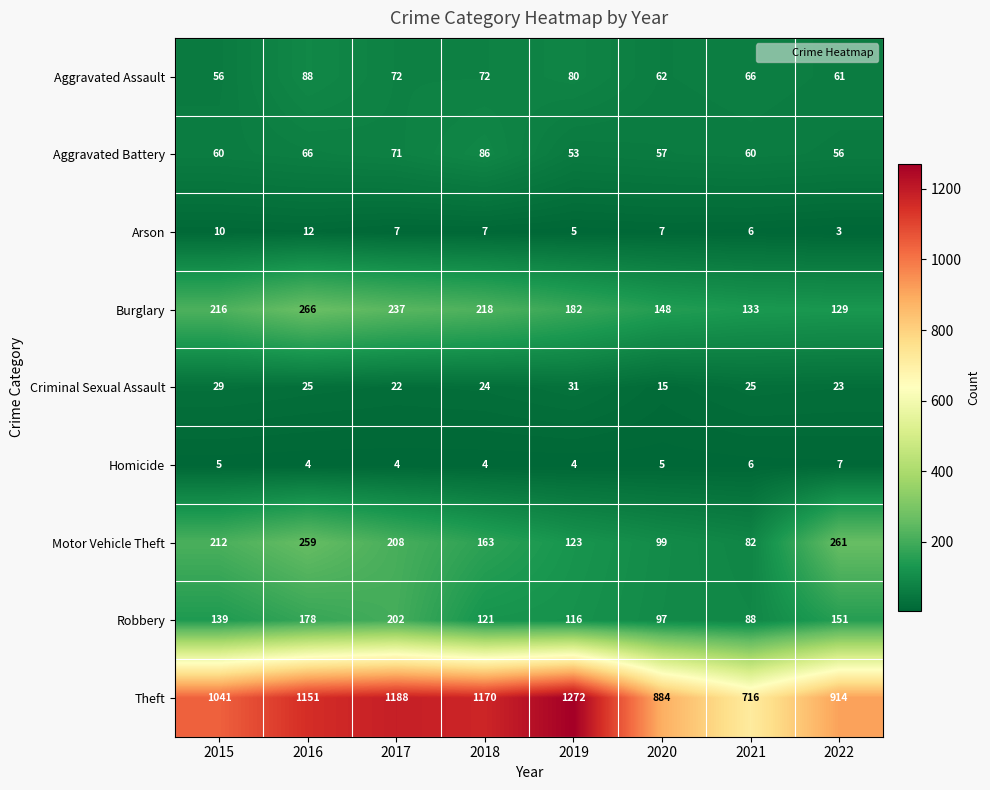

Where is Motor Vehicle Theft nearest to the value 171?

2018